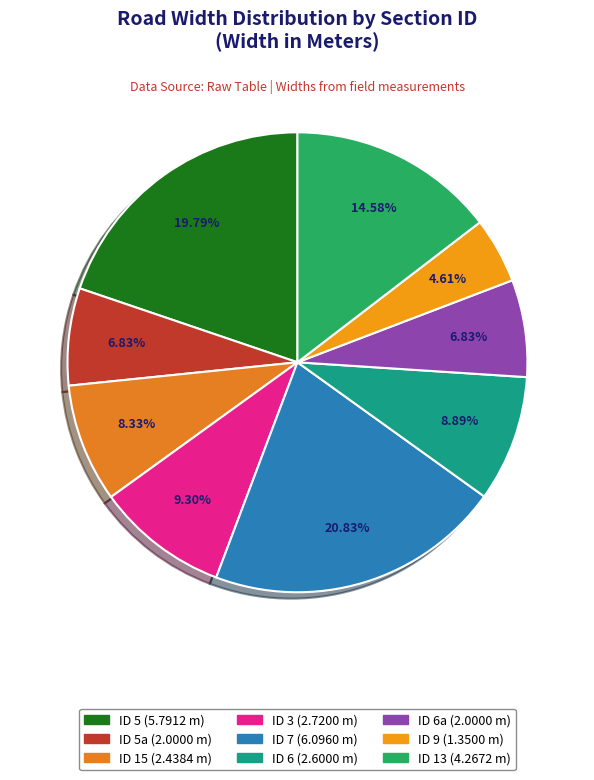

Which slice is the largest?

7